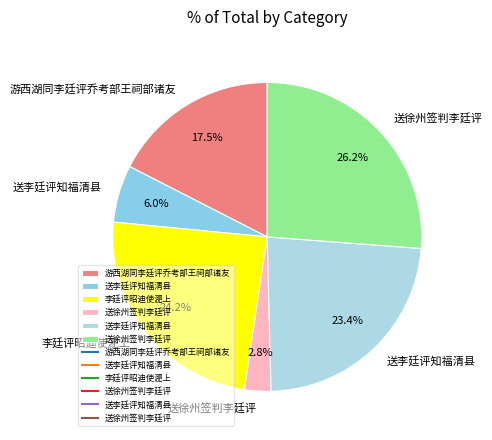

Does any single category account for the majority?

No